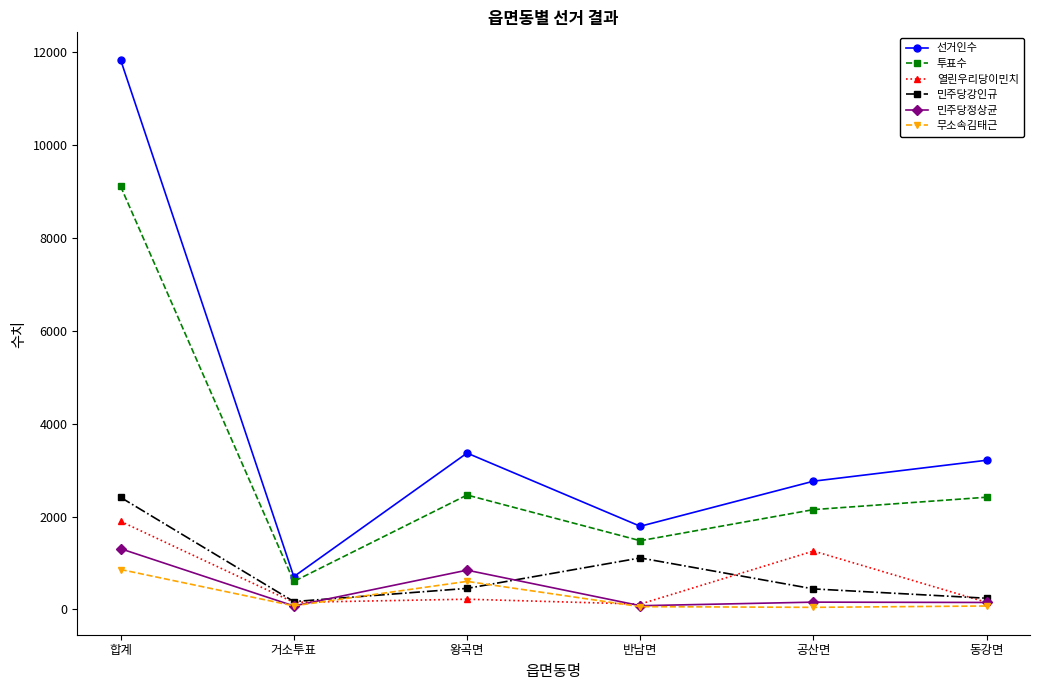

Between 합계 and 공산면, which series saw the biggest shift?

선거인수